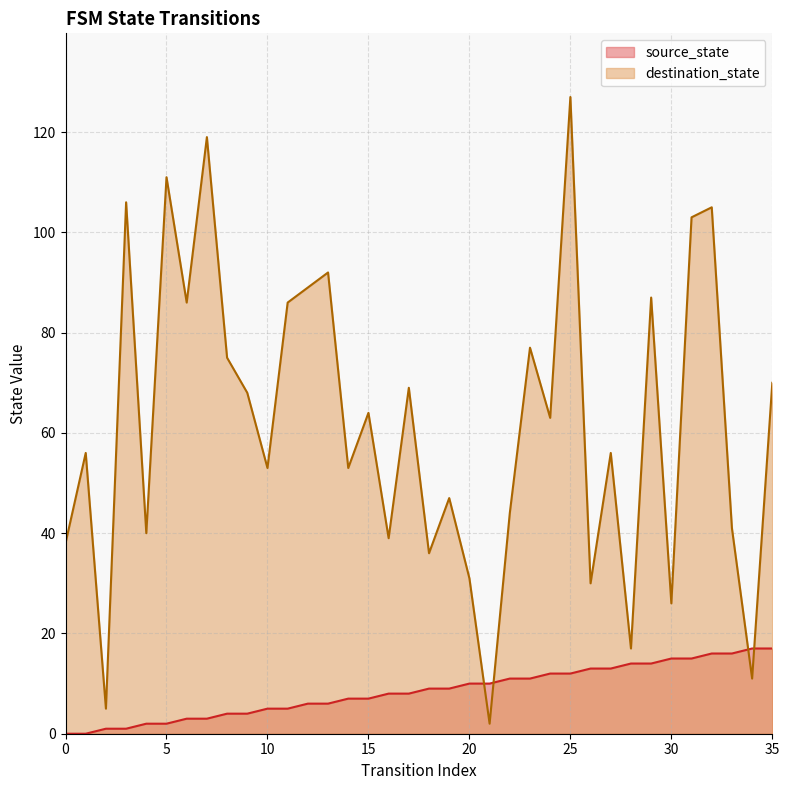

How many interior local peaks does the destination_state series have?

13